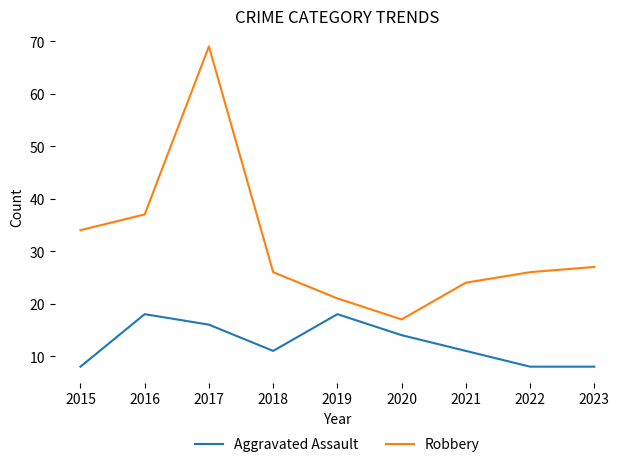

How many lines are shown in the chart?

2